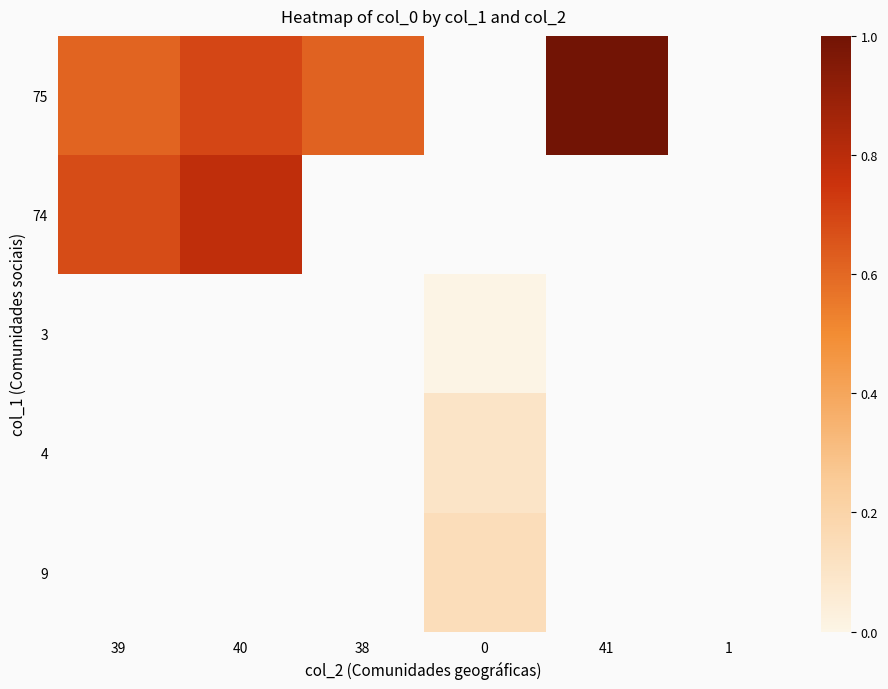

Which has a higher value, 40 or 39?

40